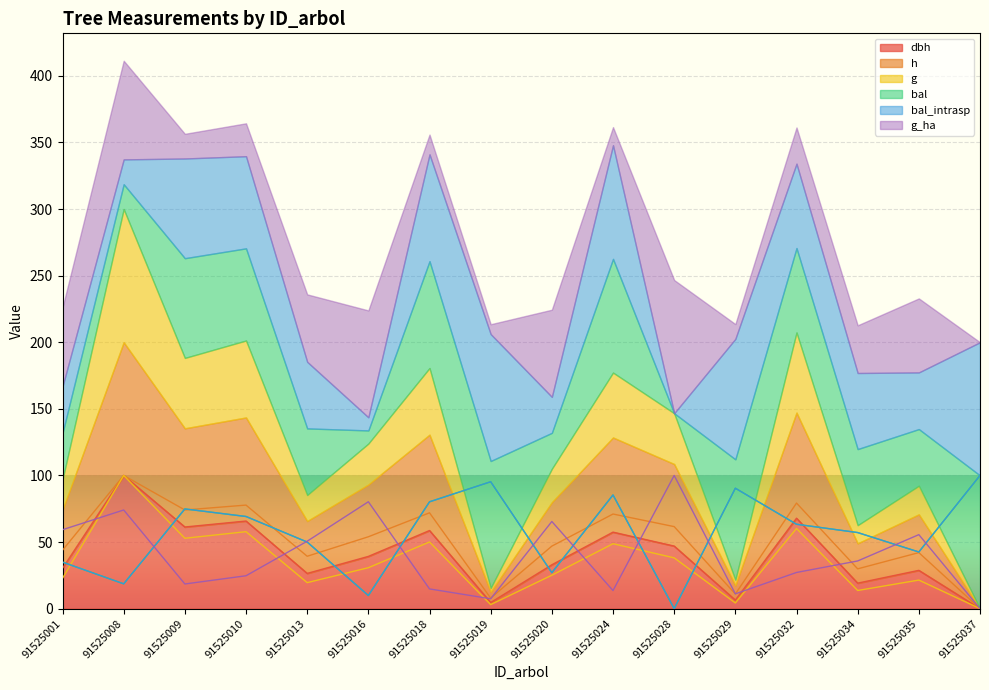

What is the value of the bal_intrasp point at the 7th from the left?

80.2